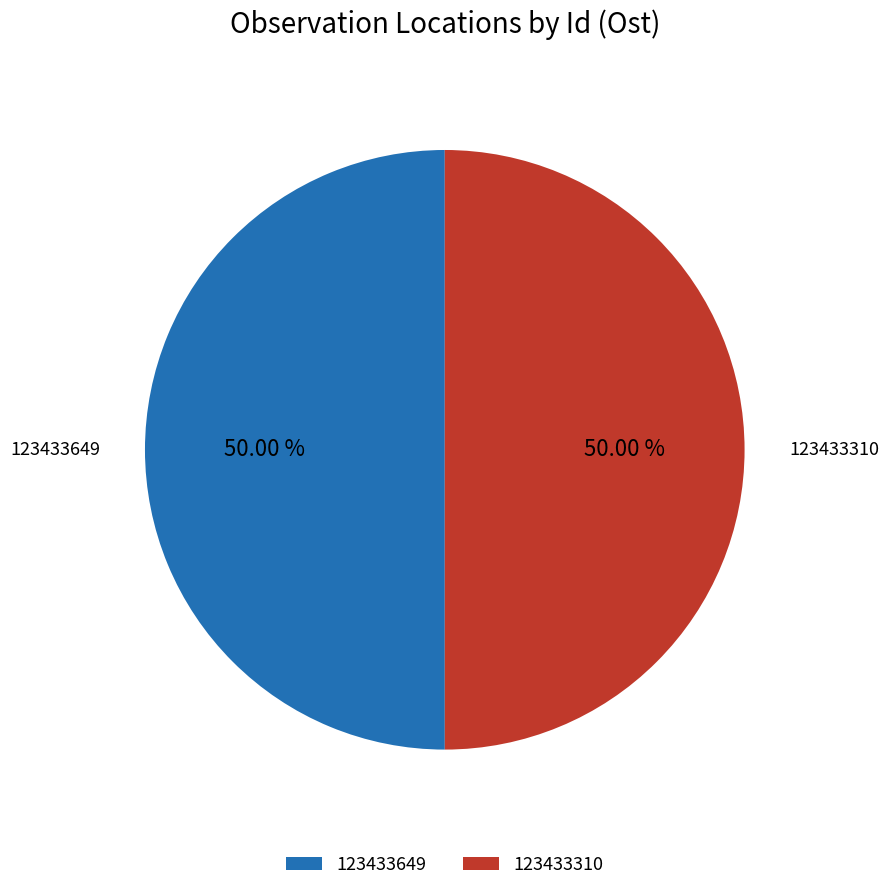

What percentage is the 123433649 slice, to the nearest percent?

50%